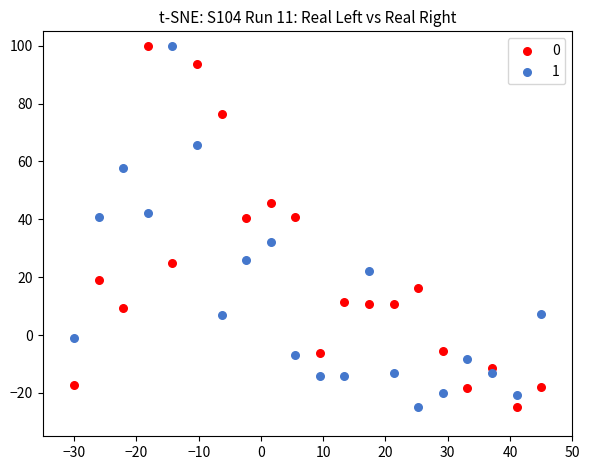

Across all data points, what is the range of Y values (max minus min)?

125.0